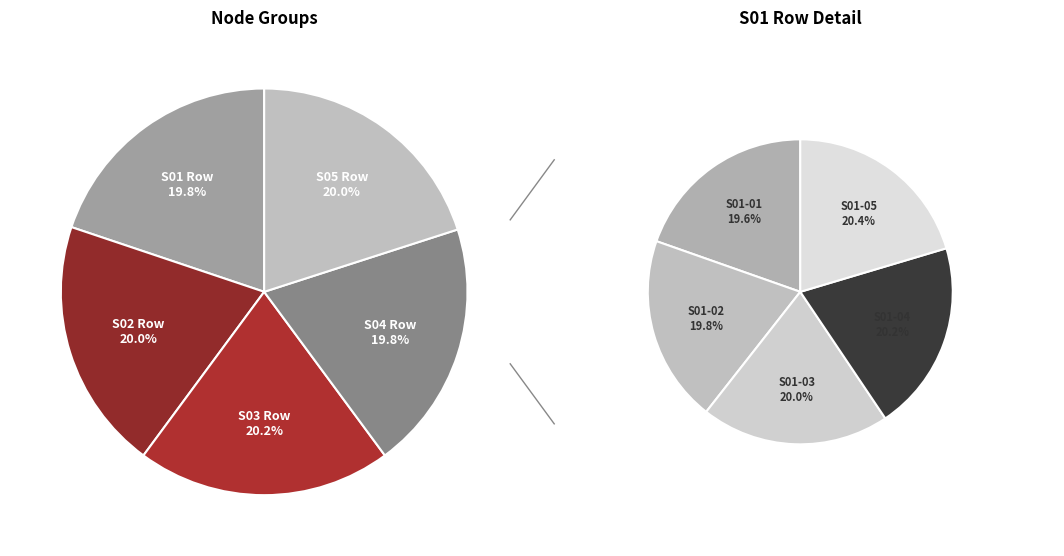

To the nearest percent, what portion does S01-01 represent?

20%